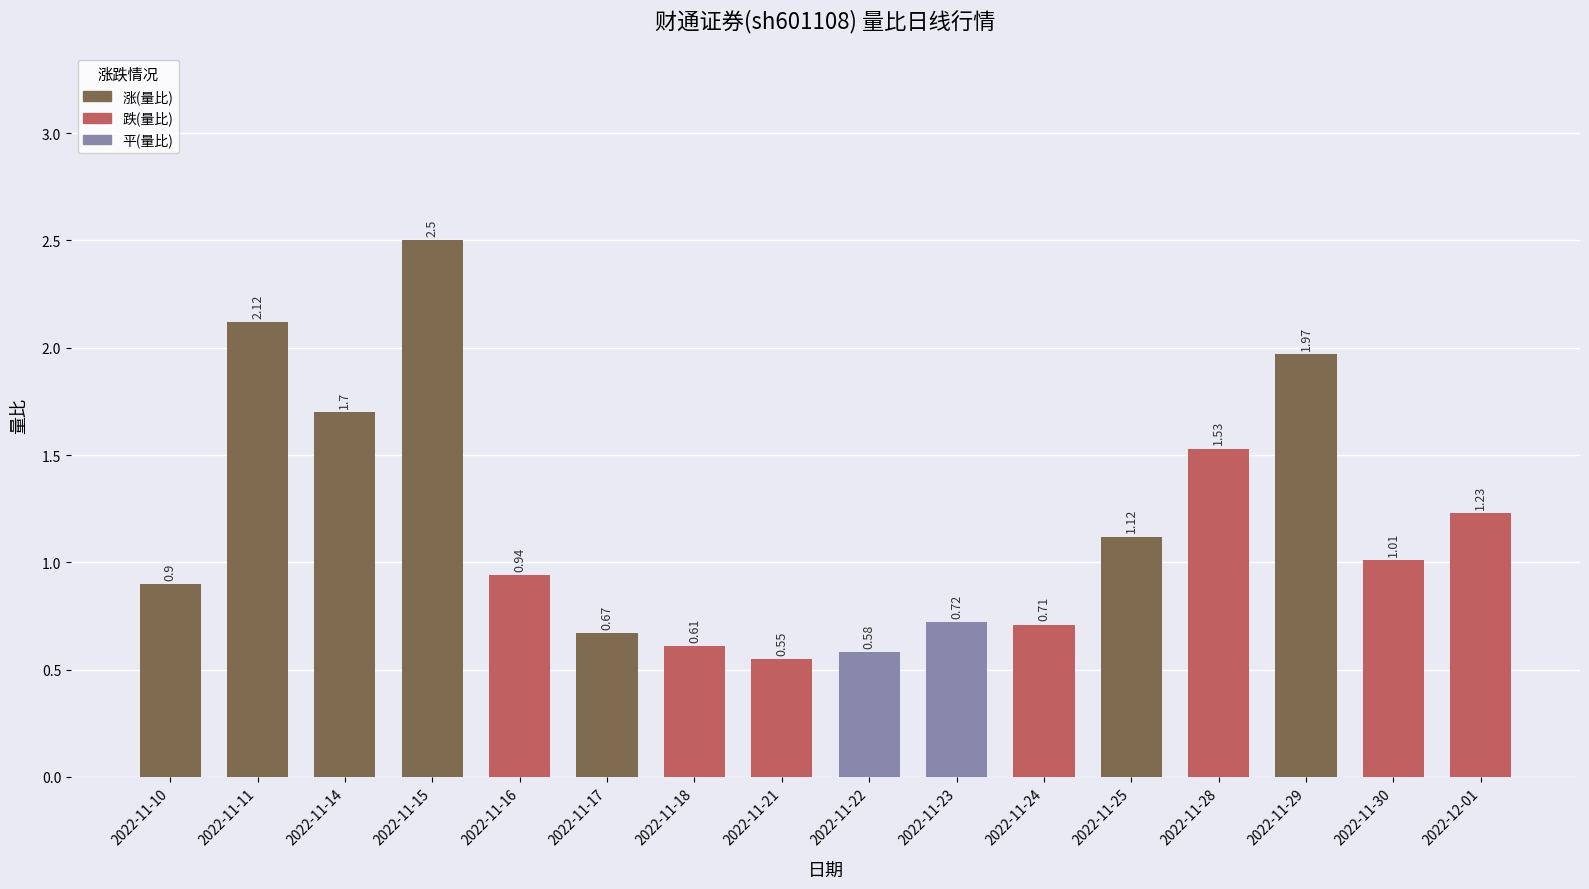

What is the sum of the values at 2022-11-28 and 2022-11-14?

3.2